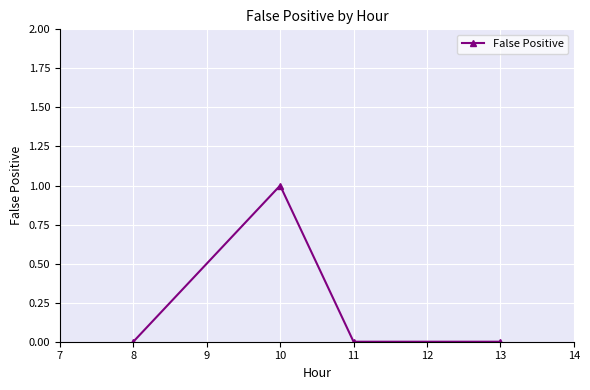

Count the number of data series in this chart.

1